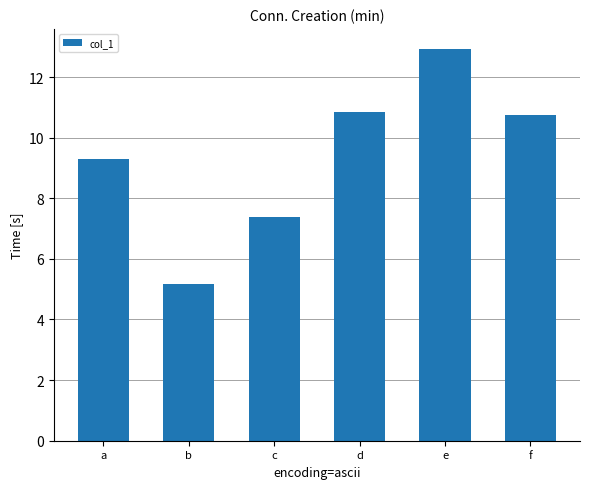

The value at b is 5.2. True or false?

True